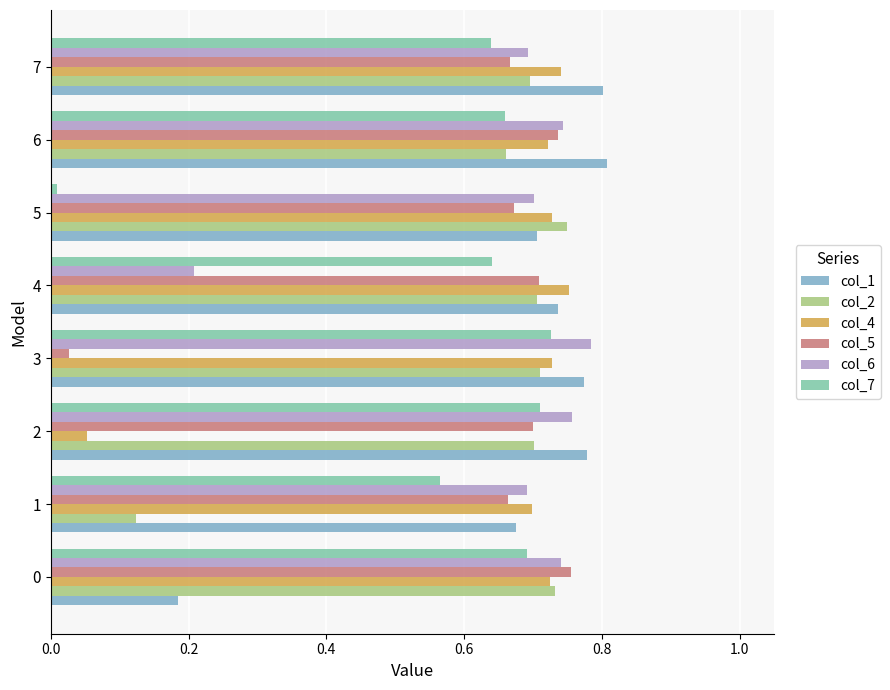

Is the value of col_2 at 0 greater than the value of col_1 at 5?

Yes